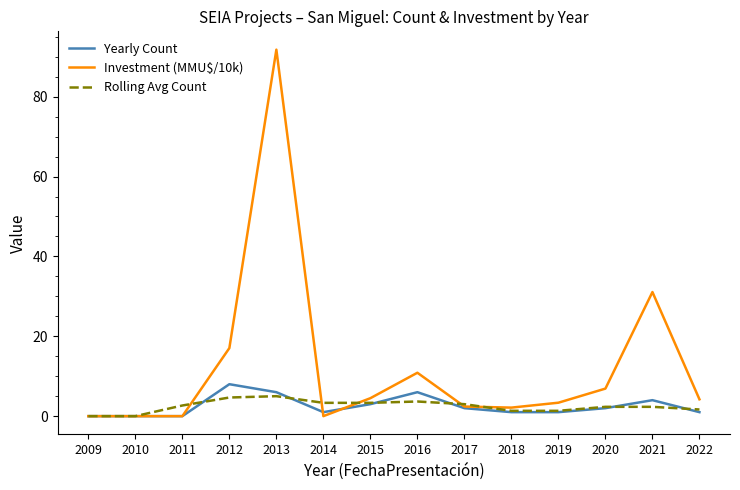

How many values in the Yearly Count series are below 2?

7